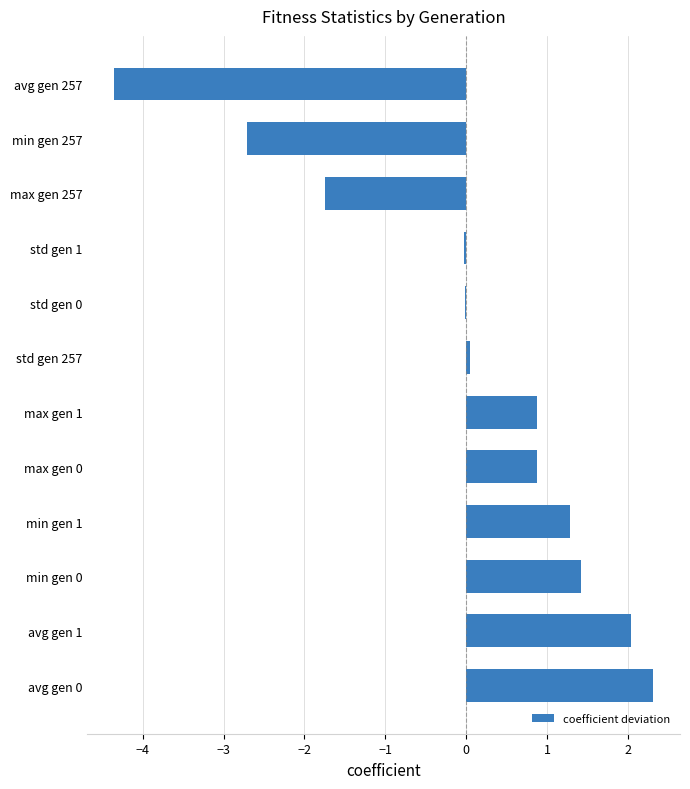

What is the maximum value shown in the chart?

2.3